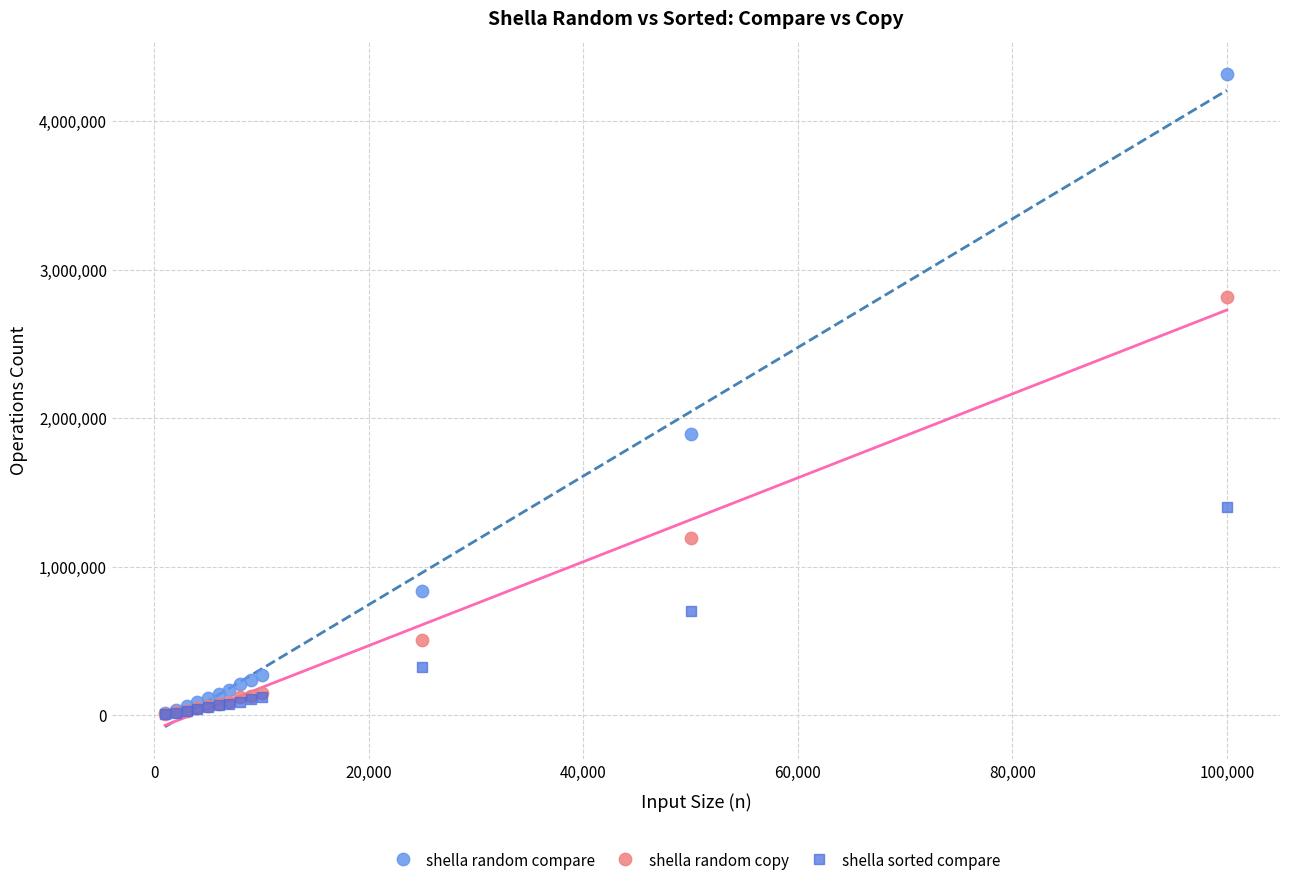

In the shella random compare series, what Y value is closest to 2167211?

1890860.0